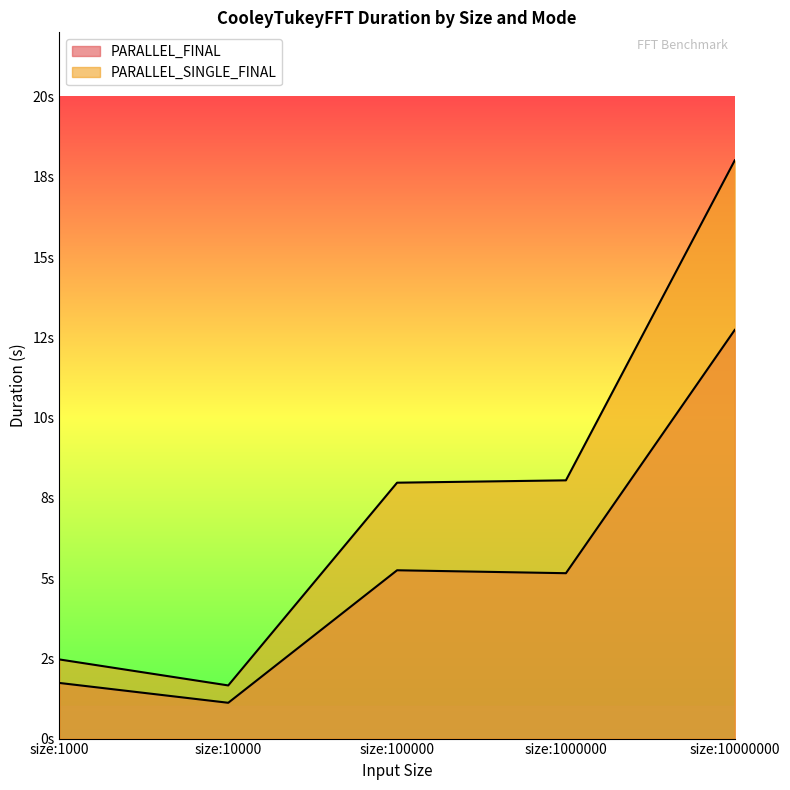

Rank the series by their maximum value, from highest to lowest.

PARALLEL_SINGLE_FINAL, PARALLEL_FINAL